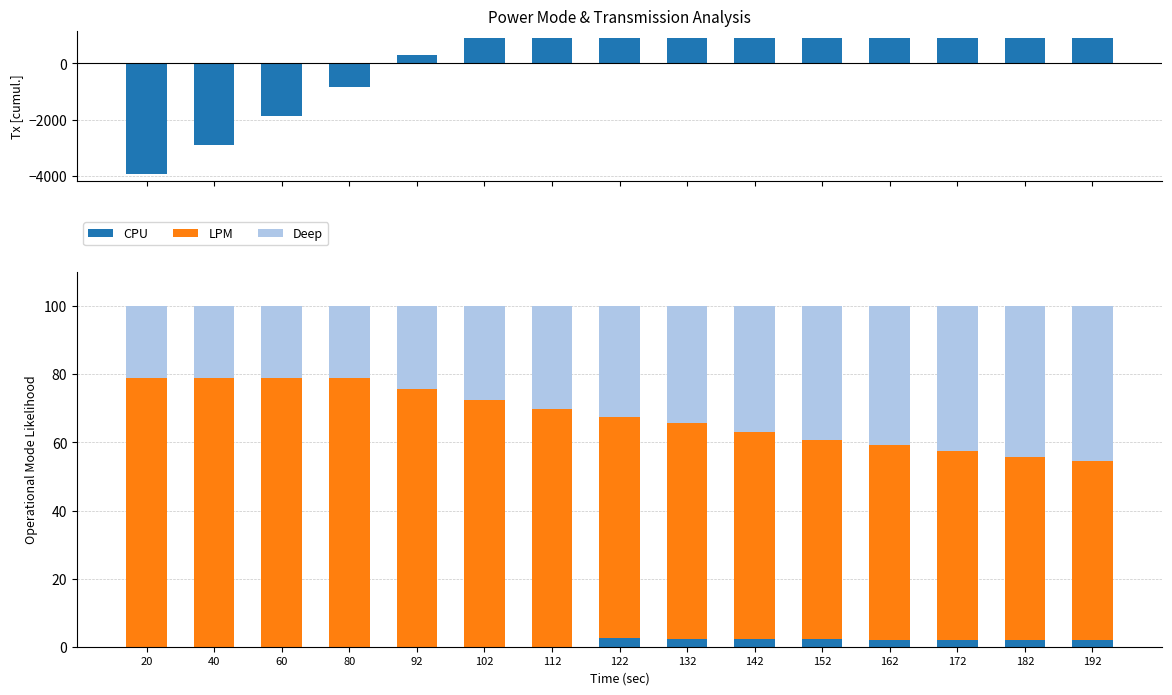

How many bars are there in each group?

4